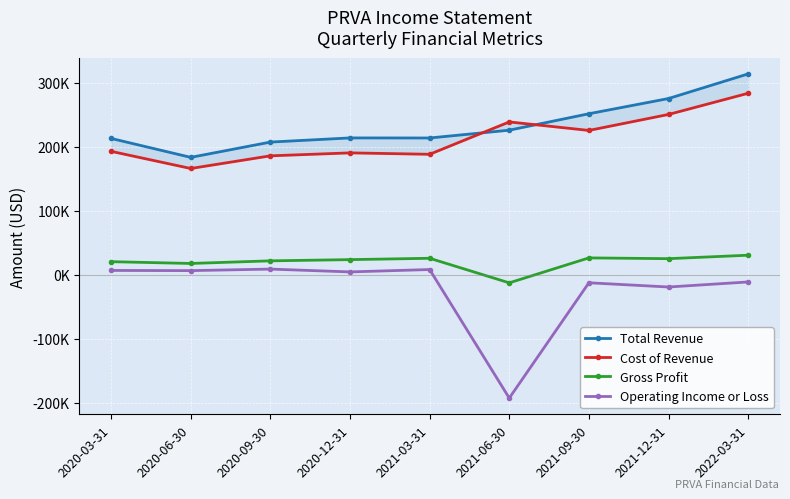

Is it true that Cost of Revenue equals 165900 at 2020-06-30?

True